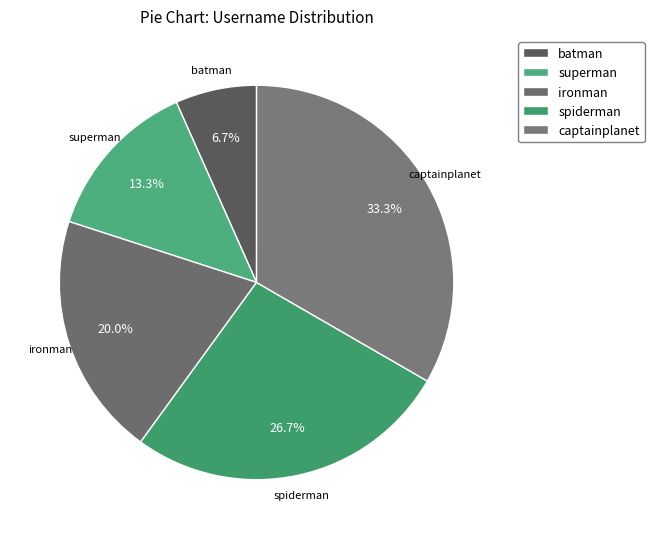

Is there any slice that represents more than half of the pie?

No